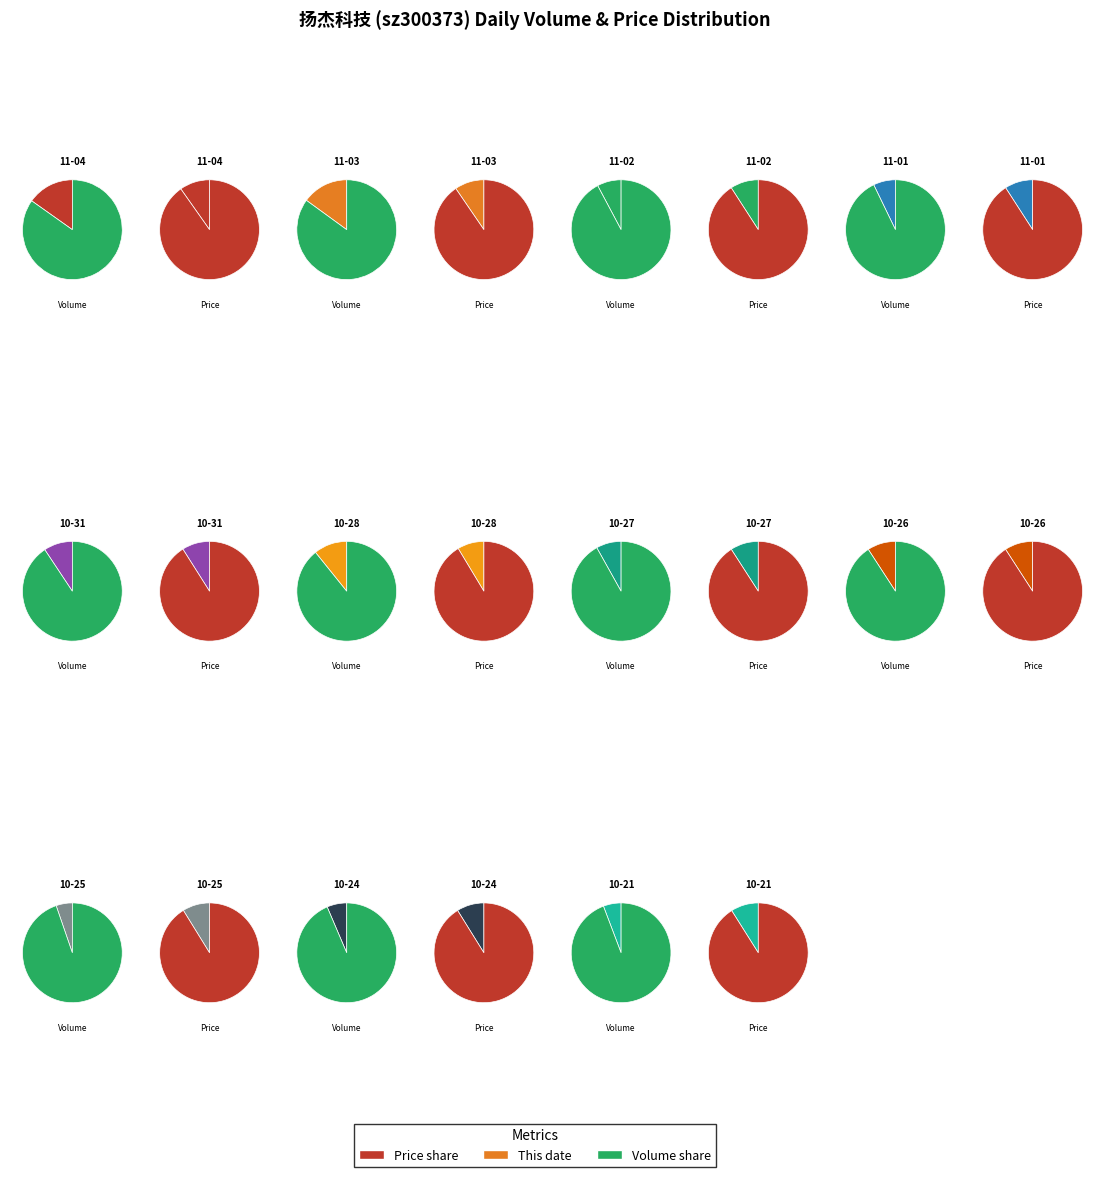

Is 90171 the majority of the pie?

No